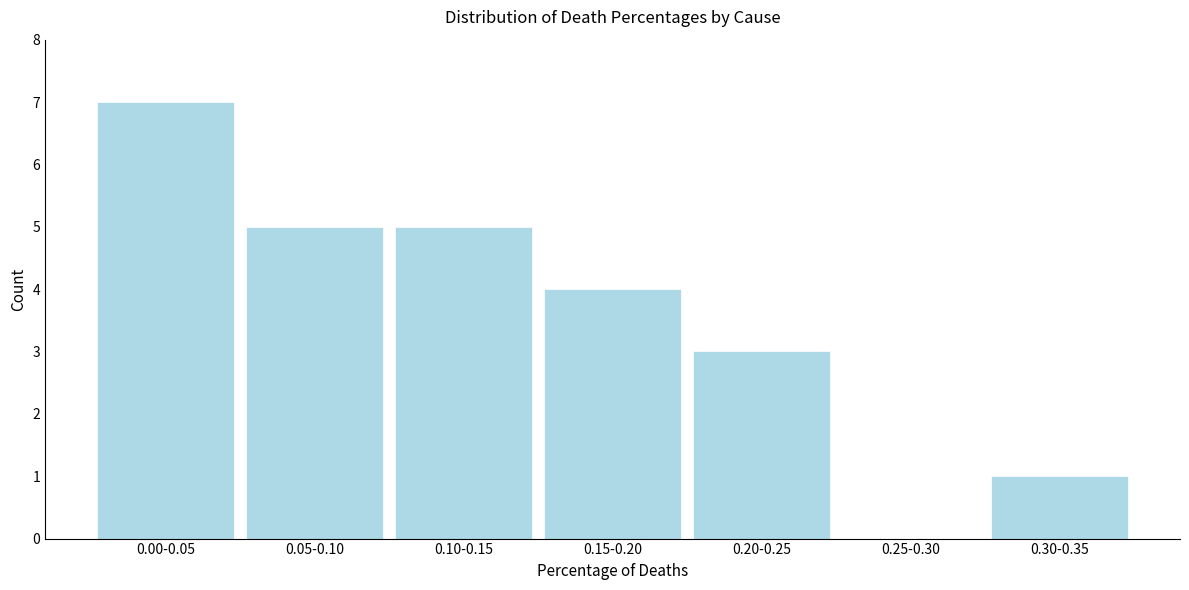

Reading left to right, list all the values displayed in this chart.

0.00-0.05=7	0.05-0.10=5	0.10-0.15=5	0.15-0.20=4	0.20-0.25=3	0.25-0.30=0	0.30-0.35=1